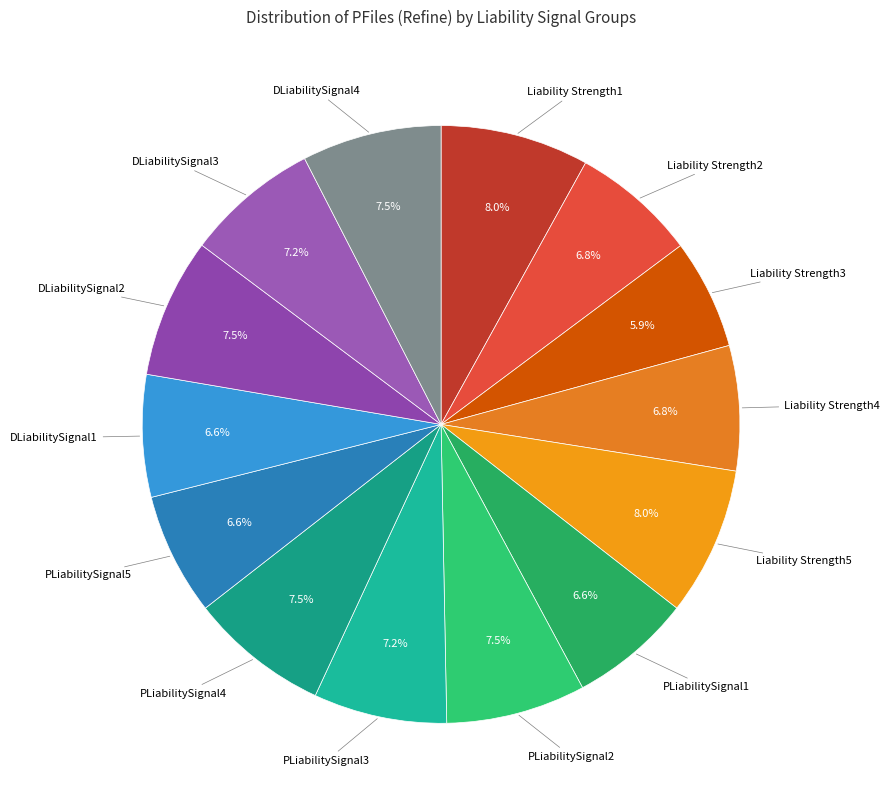

To the nearest percent, what is the combined percentage of PLiabilitySignal1 and DLiabilitySignal3?

14%